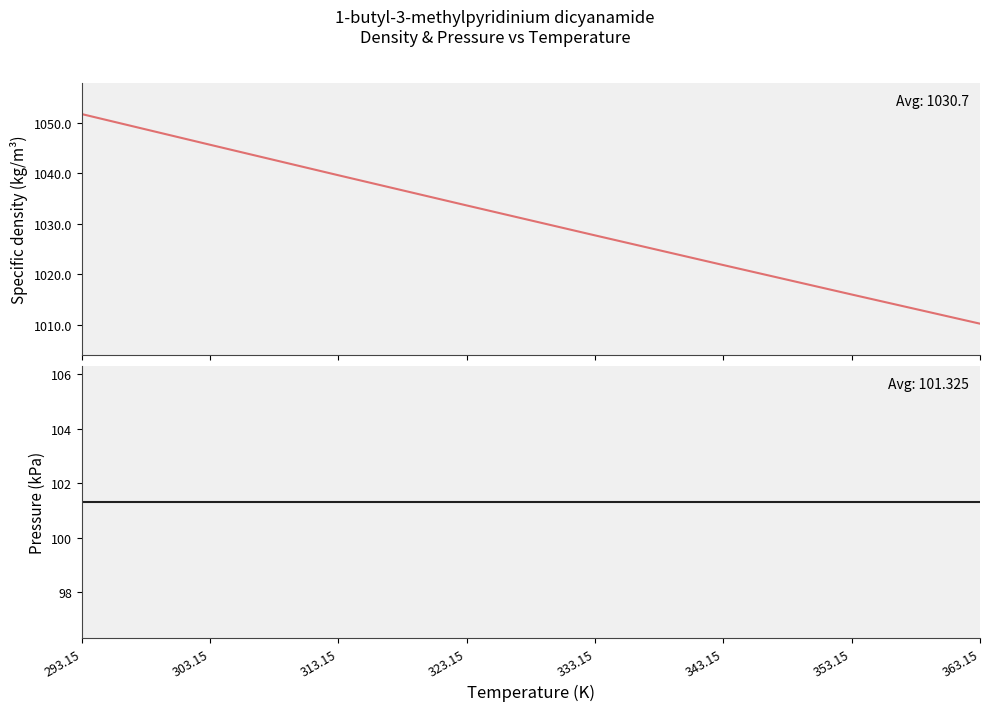

What is the average value of the Specific density, kg/m3 series?

1030.8